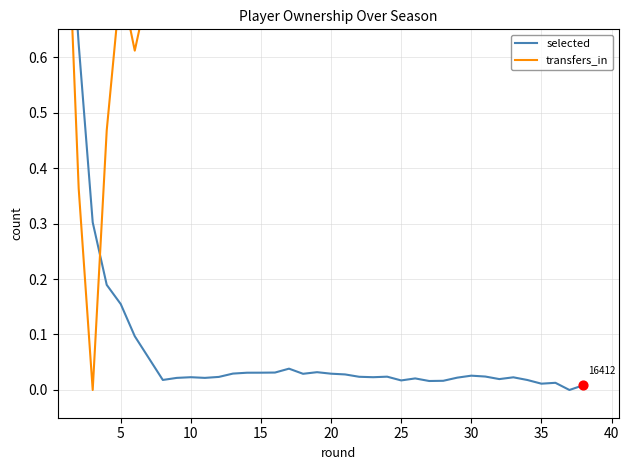

Which series has the widest spread of Y values?

selected